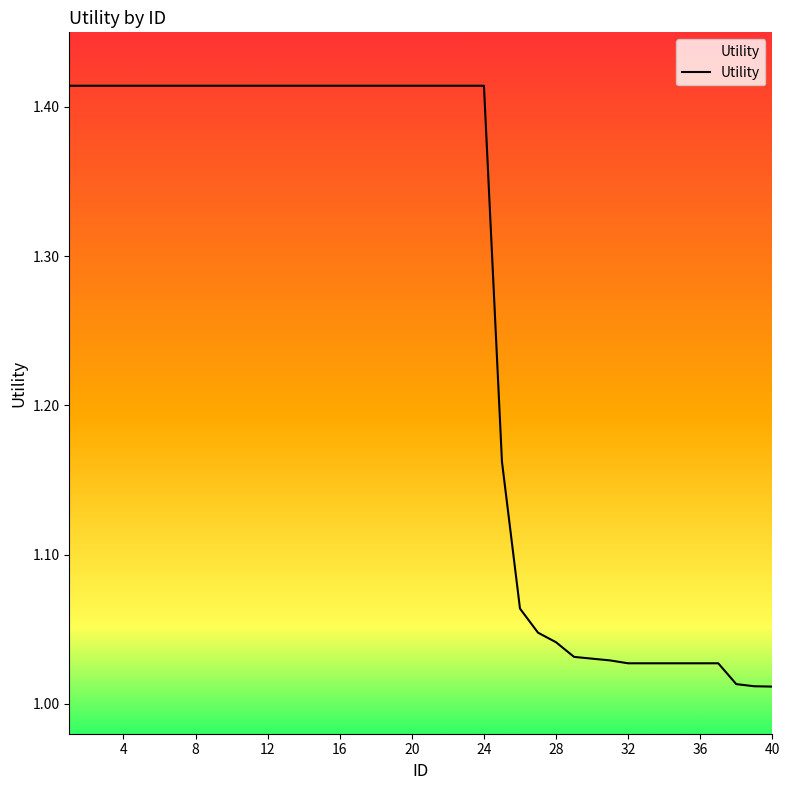

What is the difference between the maximum and minimum values?

0.4